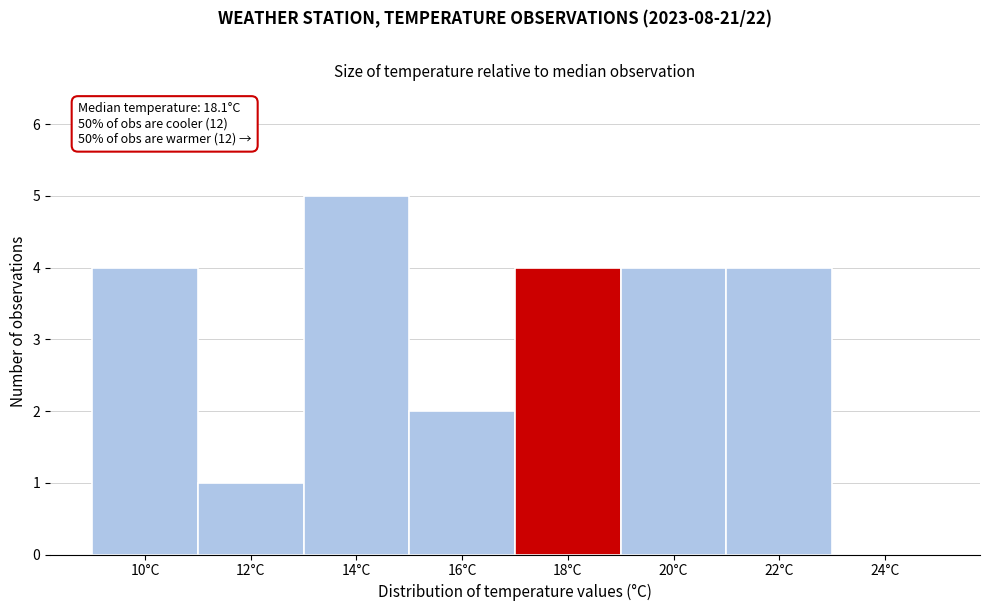

Reading left to right, transcribe all the data shown in this chart.

10°C=4	12°C=1	14°C=5	16°C=2	18°C=4	20°C=4	22°C=4	24°C=0